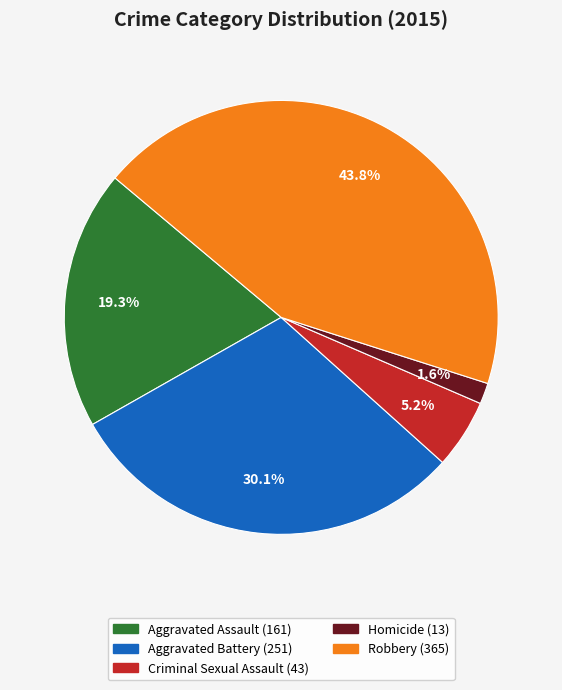

What is the smallest slice in the pie chart?

Homicide